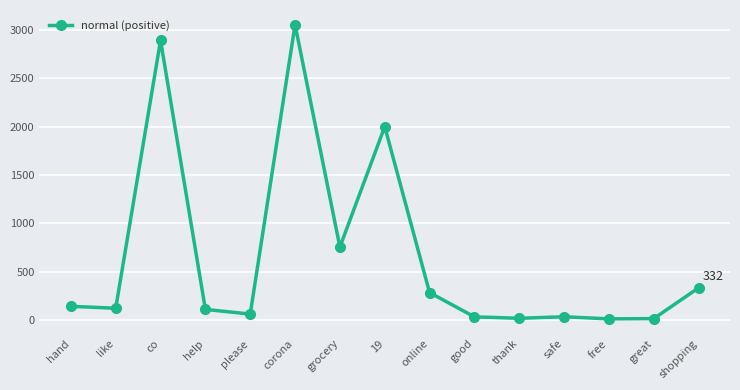

Does the chart display data point markers on the line(s)?

Yes